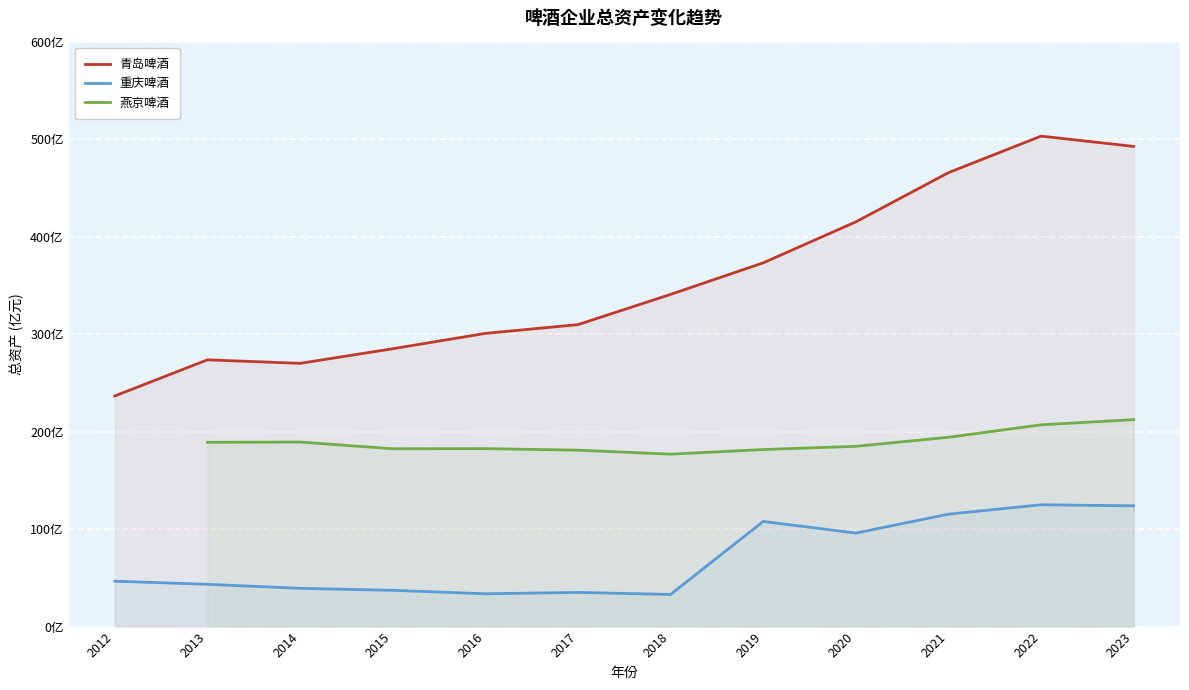

At which label does 青岛啤酒 reach its peak?

2022